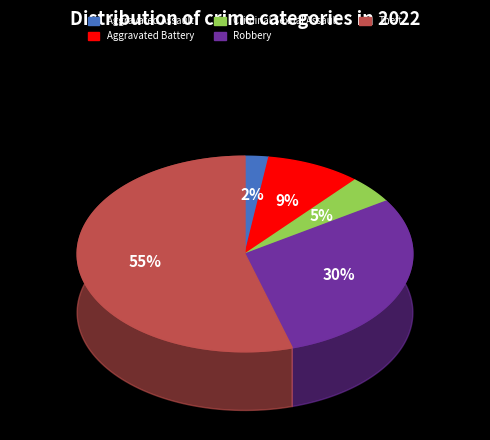

Is it true that Aggravated Assault is 11% of the pie?

False